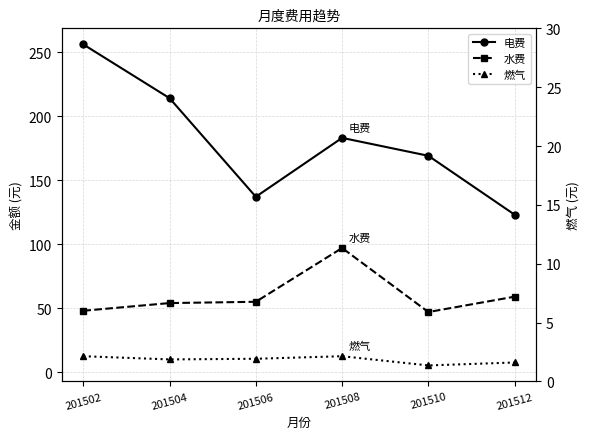

Where is the first local maximum for 电费?

201508